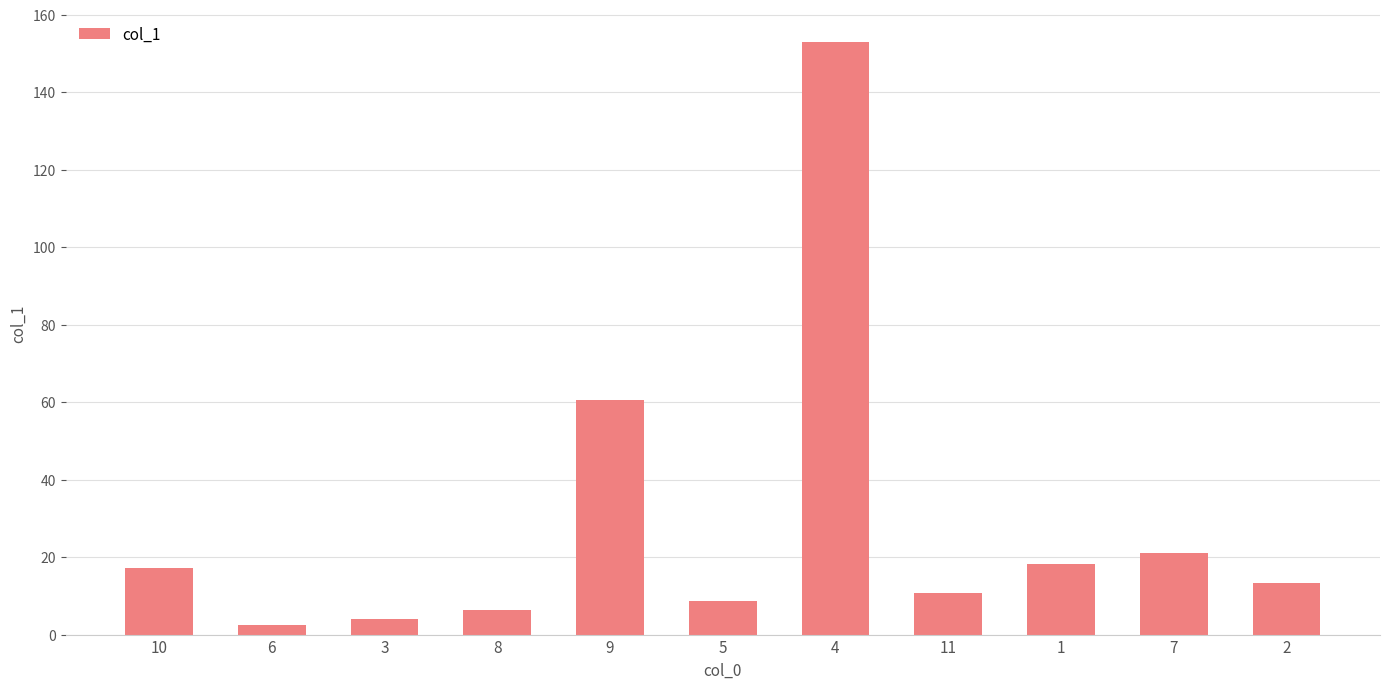

What is the value of the 3rd bar from the left?

3.9